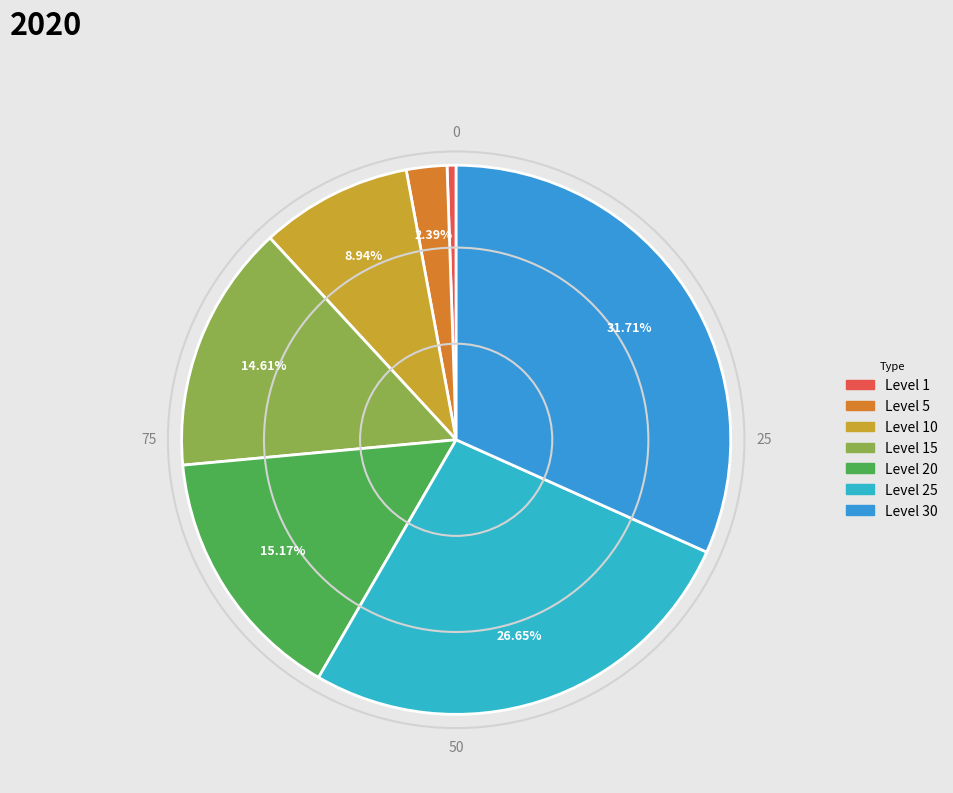

What is the largest slice in the pie chart?

Level 30